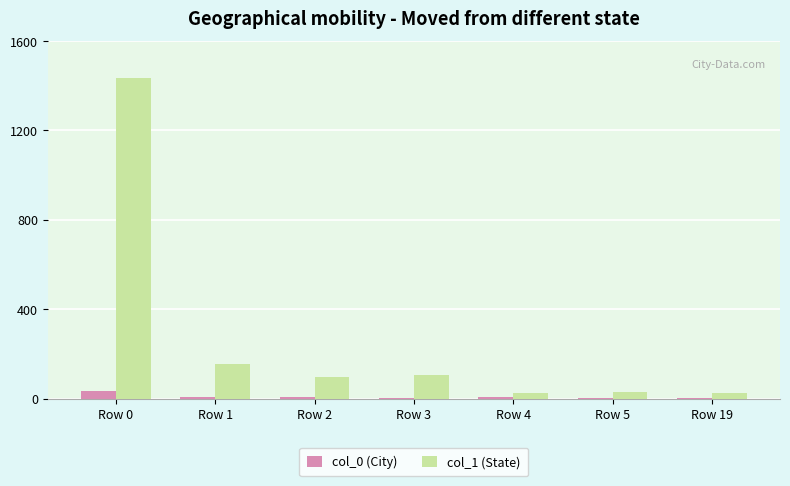

Is it true that col_0 (City) equals 2 at Row 3?

True